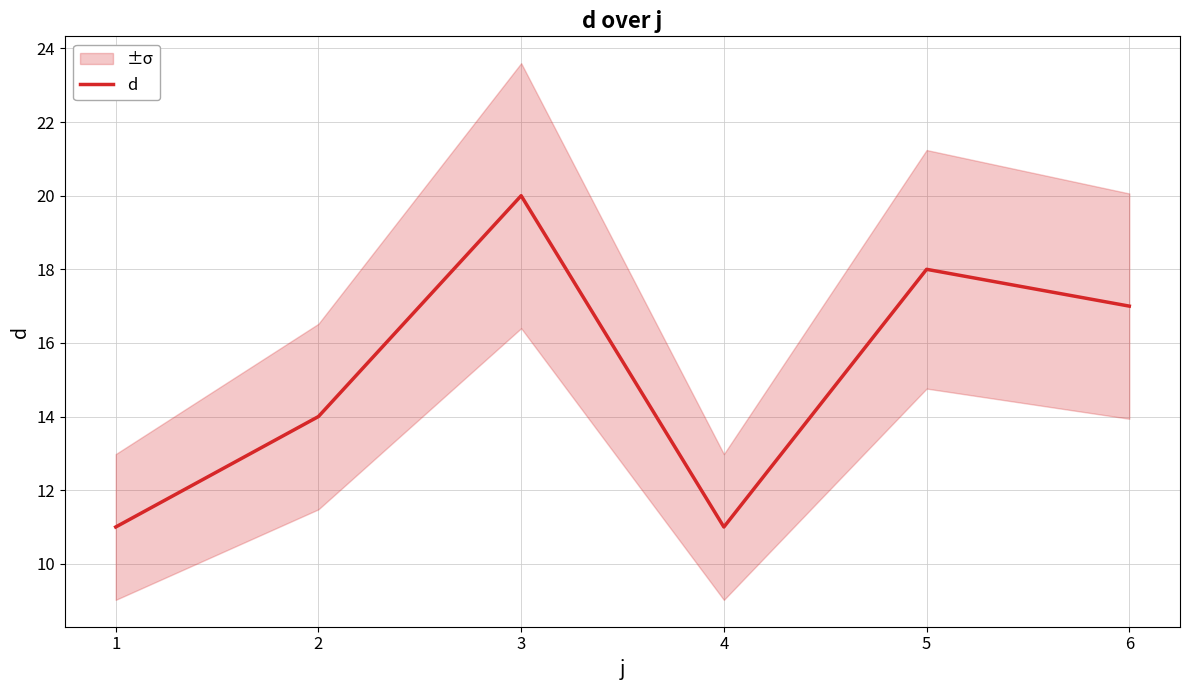

Does the chart display data point markers on the line(s)?

No